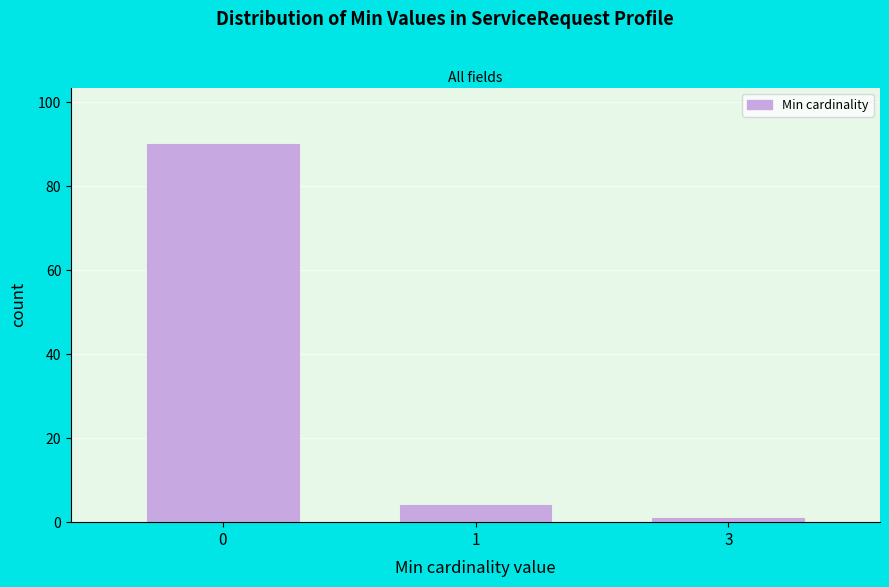

Reading left to right, transcribe all the data shown in this chart.

90	4	1